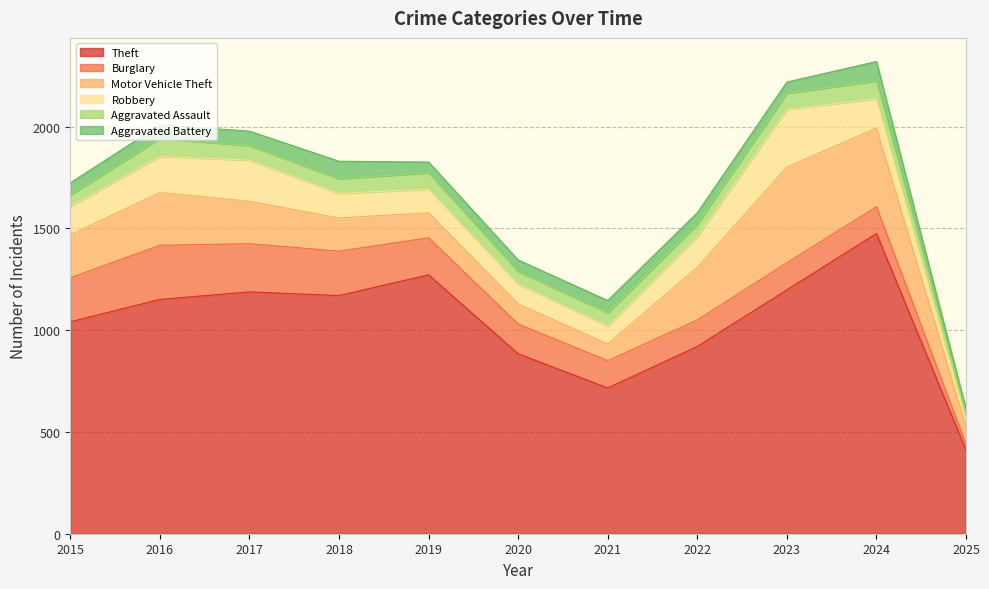

Where is the first local minimum for Burglary?

2022